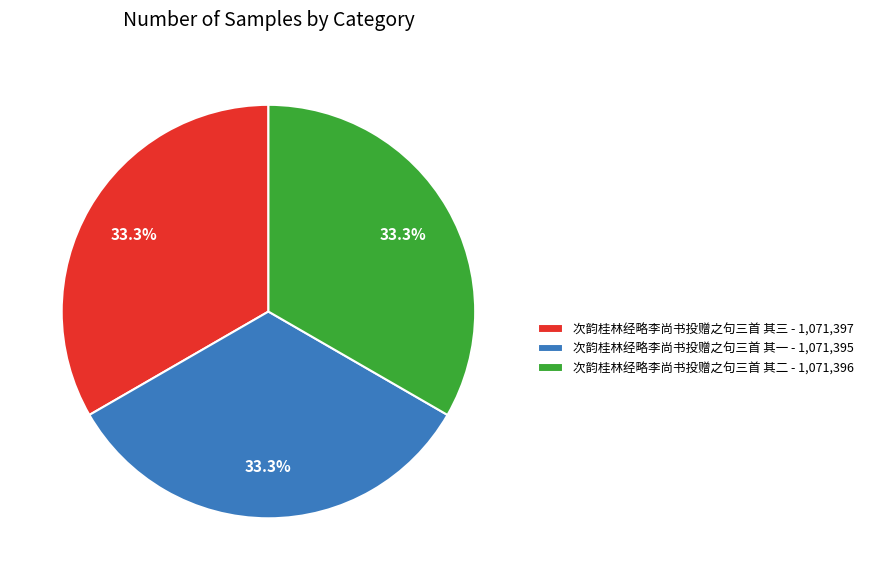

How many slices are in this pie chart?

3